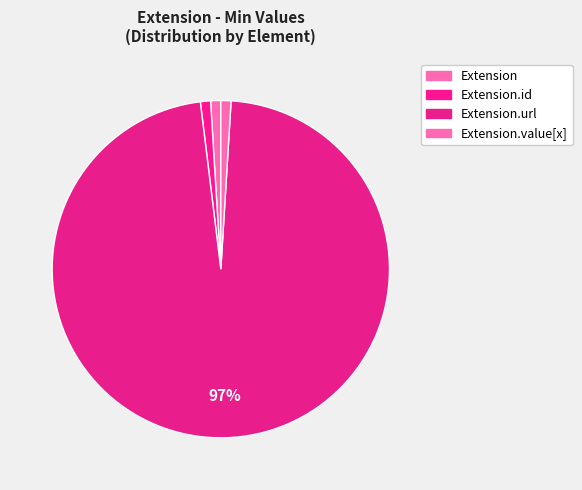

How many segments does this pie chart have?

4